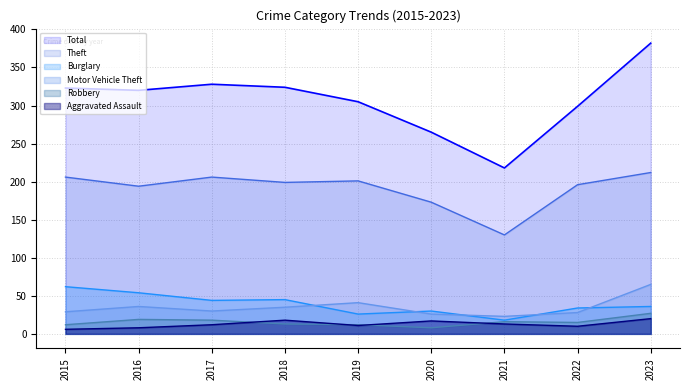

At which label does Motor Vehicle Theft first exceed 30?

2016